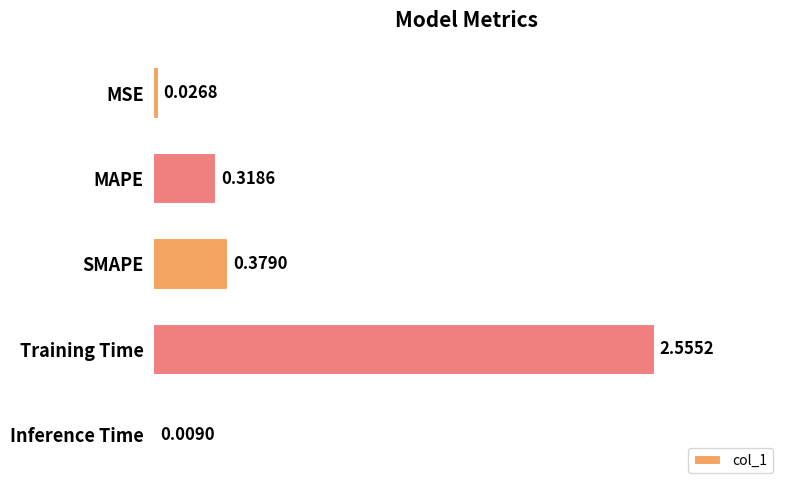

What is the sum of the values at Training Time and SMAPE?

2.9